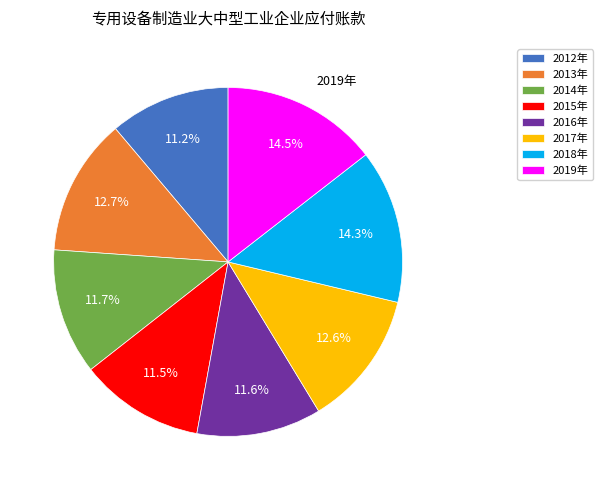

To the nearest percent, what portion does 2017年 represent?

13%